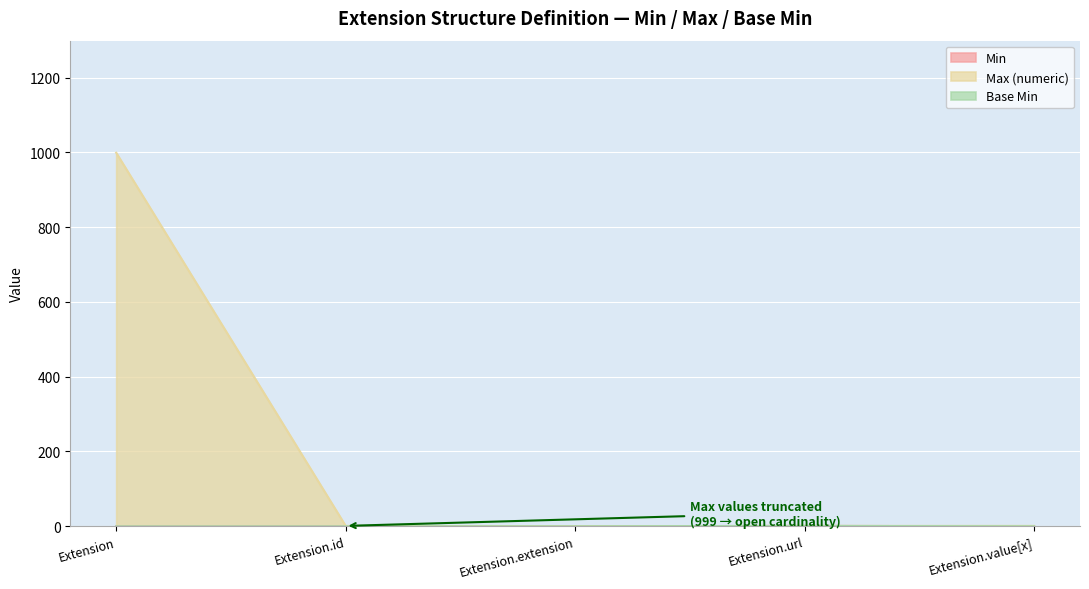

Rank the series at Extension from lowest to highest value.

Min, Base Min, Max (numeric)